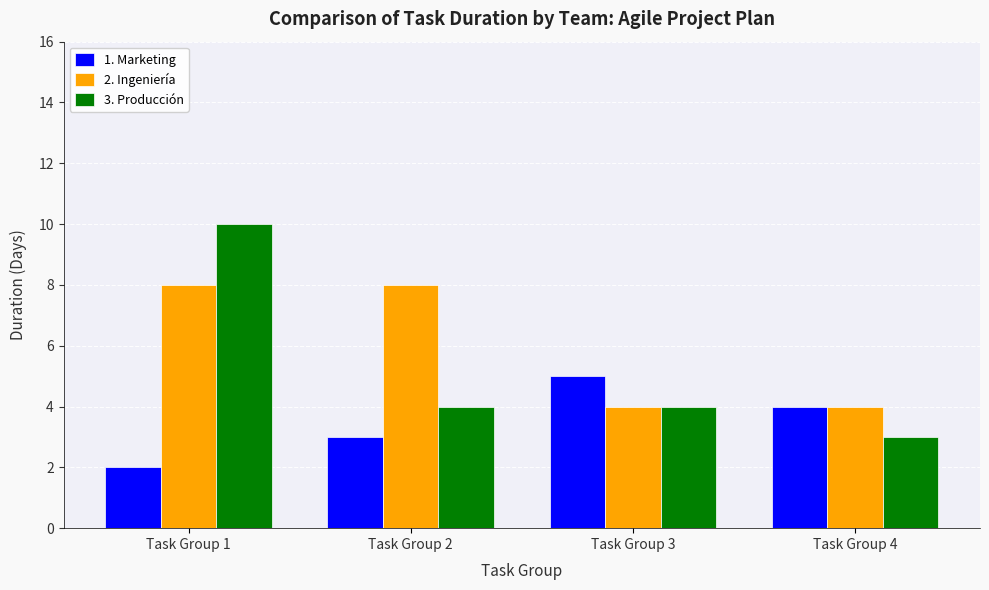

Count the 2. Ingeniería values in the range 4 to 8.

4